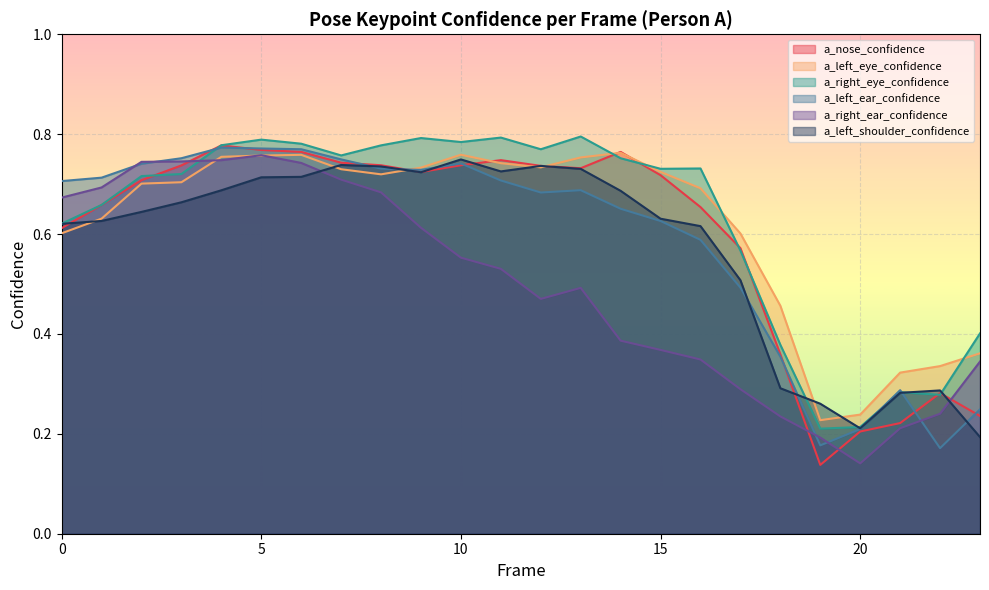

Which series has the largest range (max minus min)?

a_nose_confidence